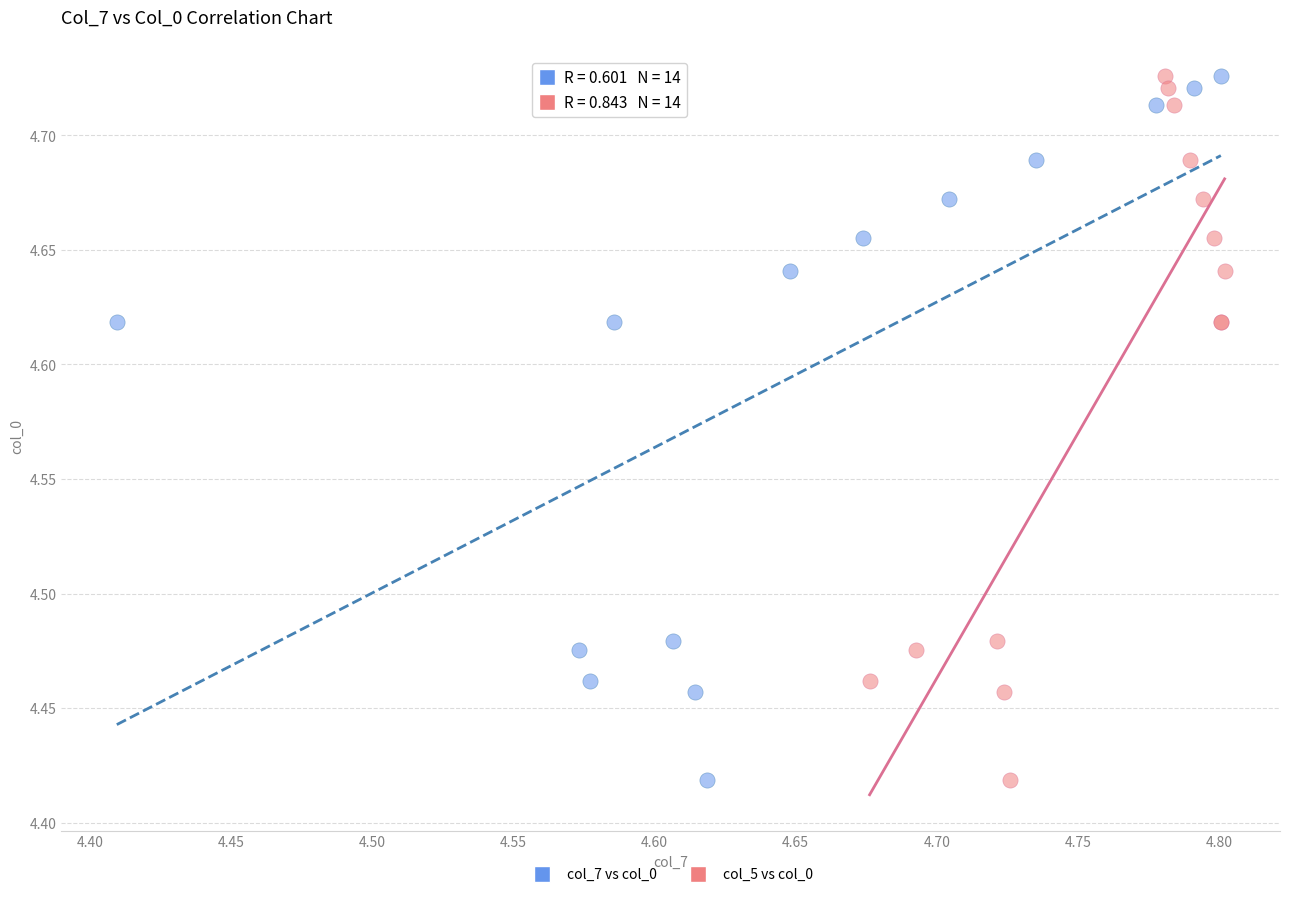

What are all the series names shown in the legend?

col_7 vs col_0, col_5 vs col_0